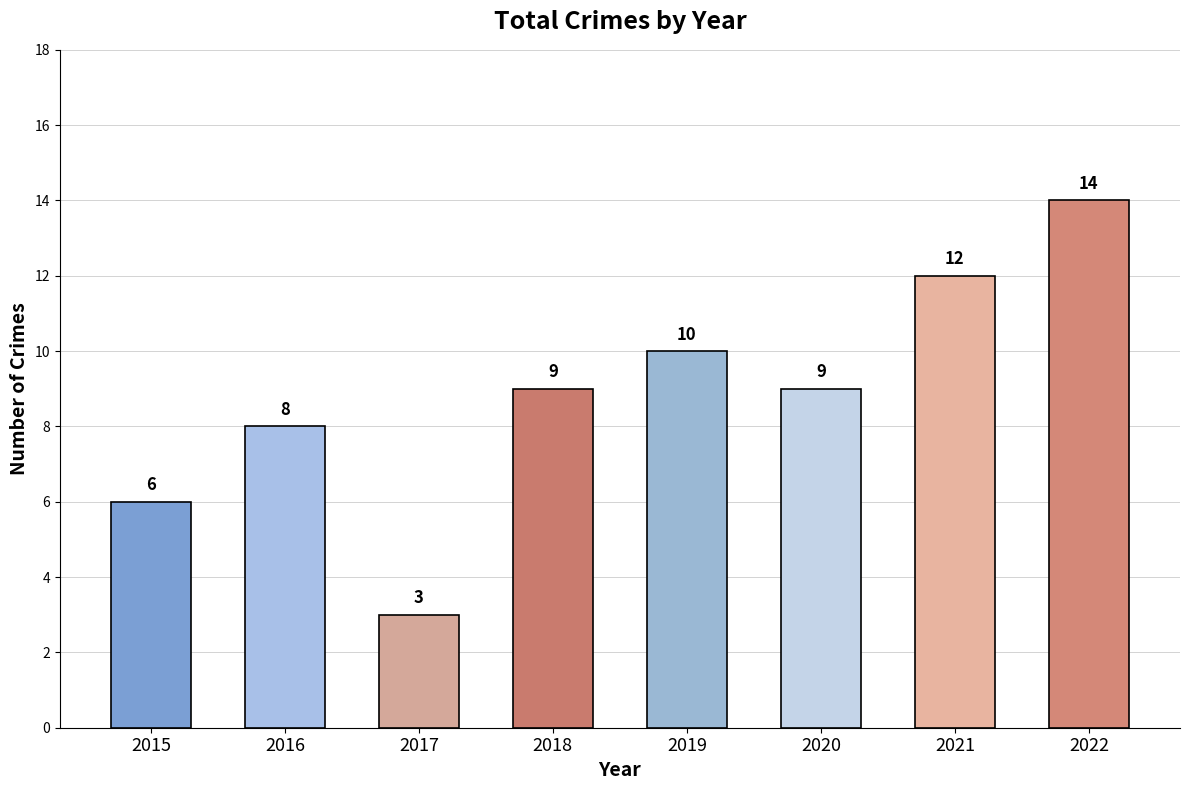

What is the change in value from 2015 to 2019?

+4